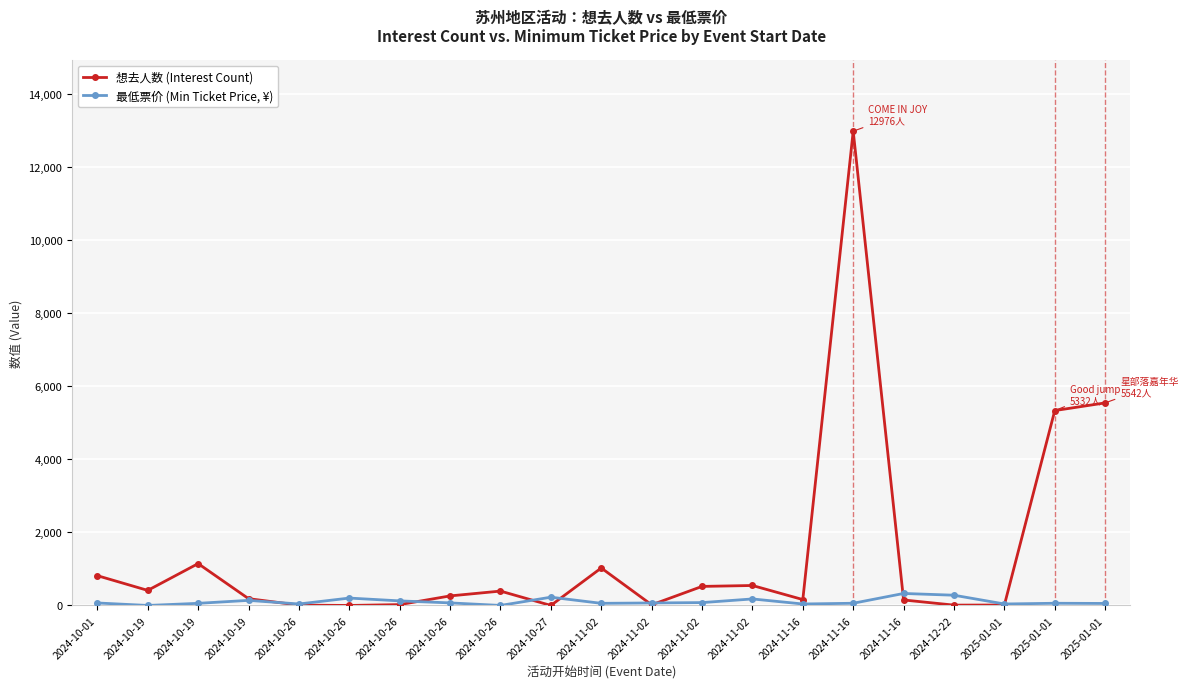

What is the label of the 12th point from the left?

2024-11-02